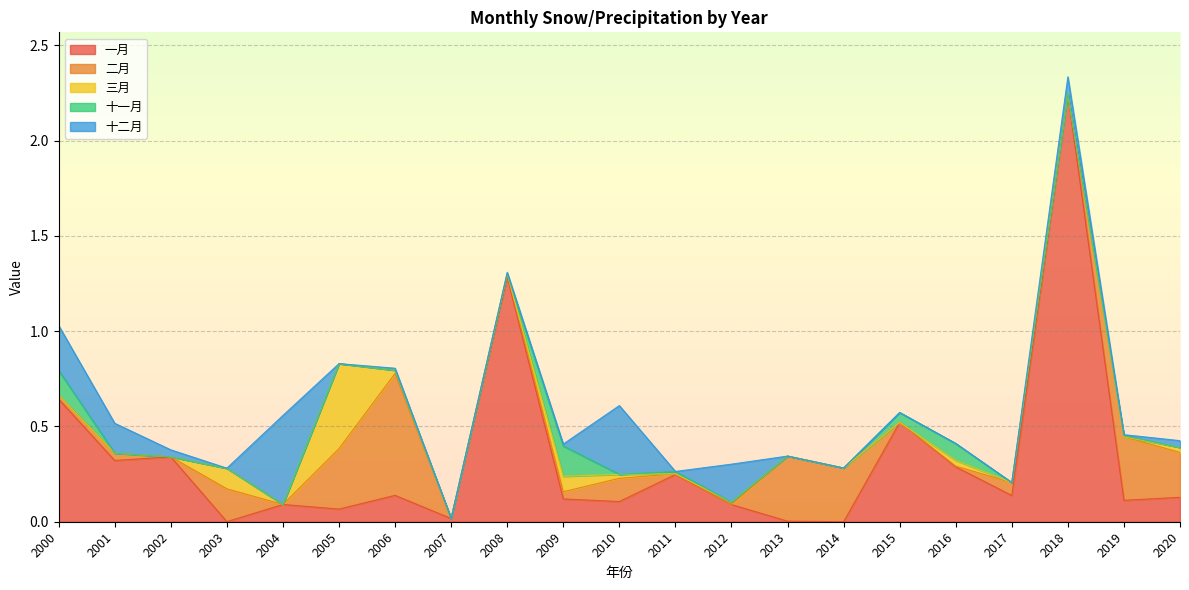

At which category is the sum across all series the highest?

2018